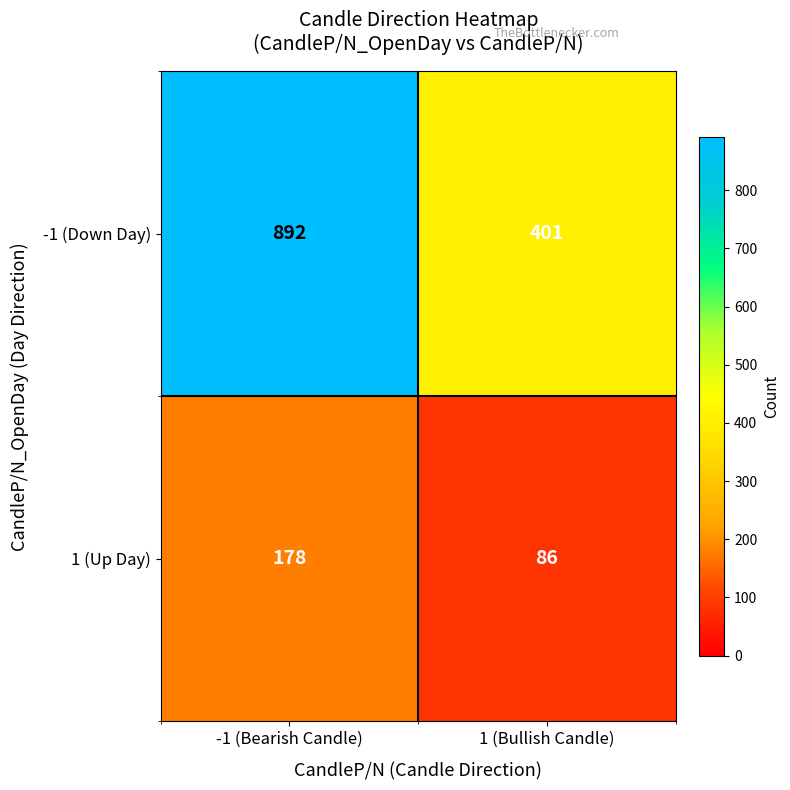

At 1 (Bullish Candle), list the series in order from smallest to largest.

1 (Up Day), -1 (Down Day)